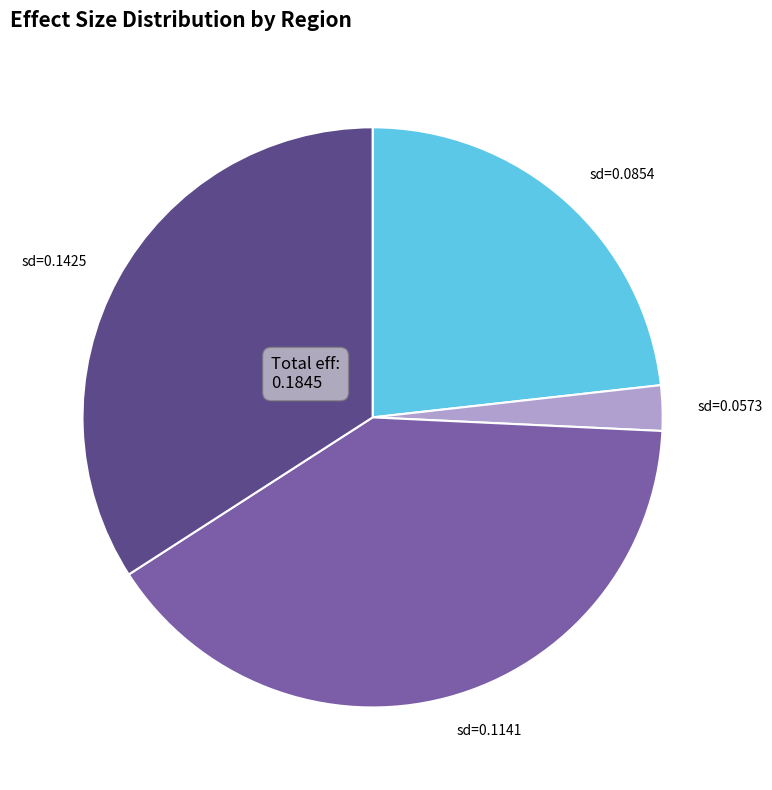

Is there a majority slice in this chart?

No